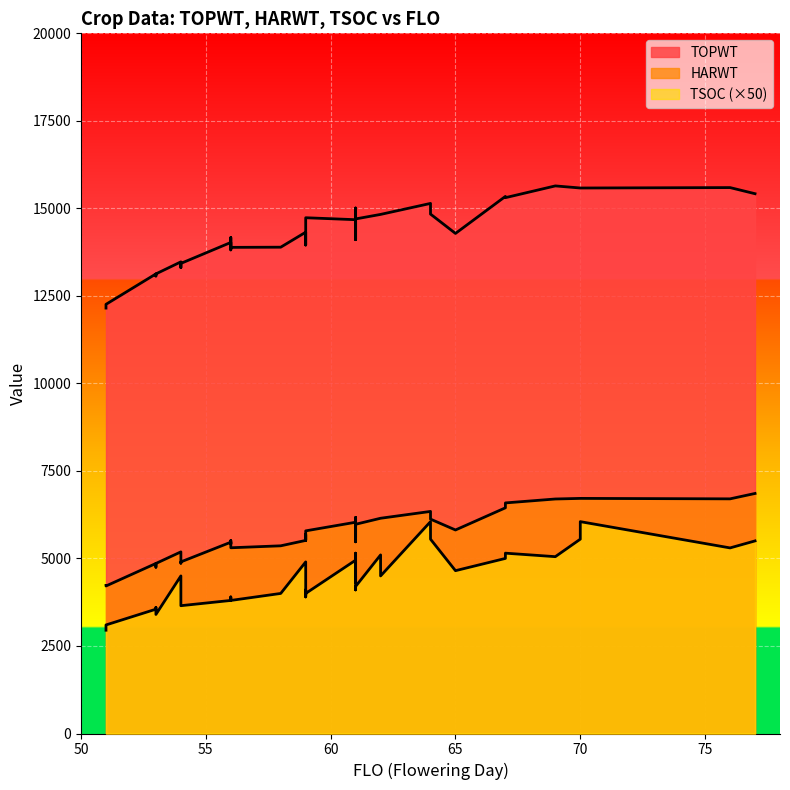

True or false: HARWT and TOPWT intersect in this chart.

False